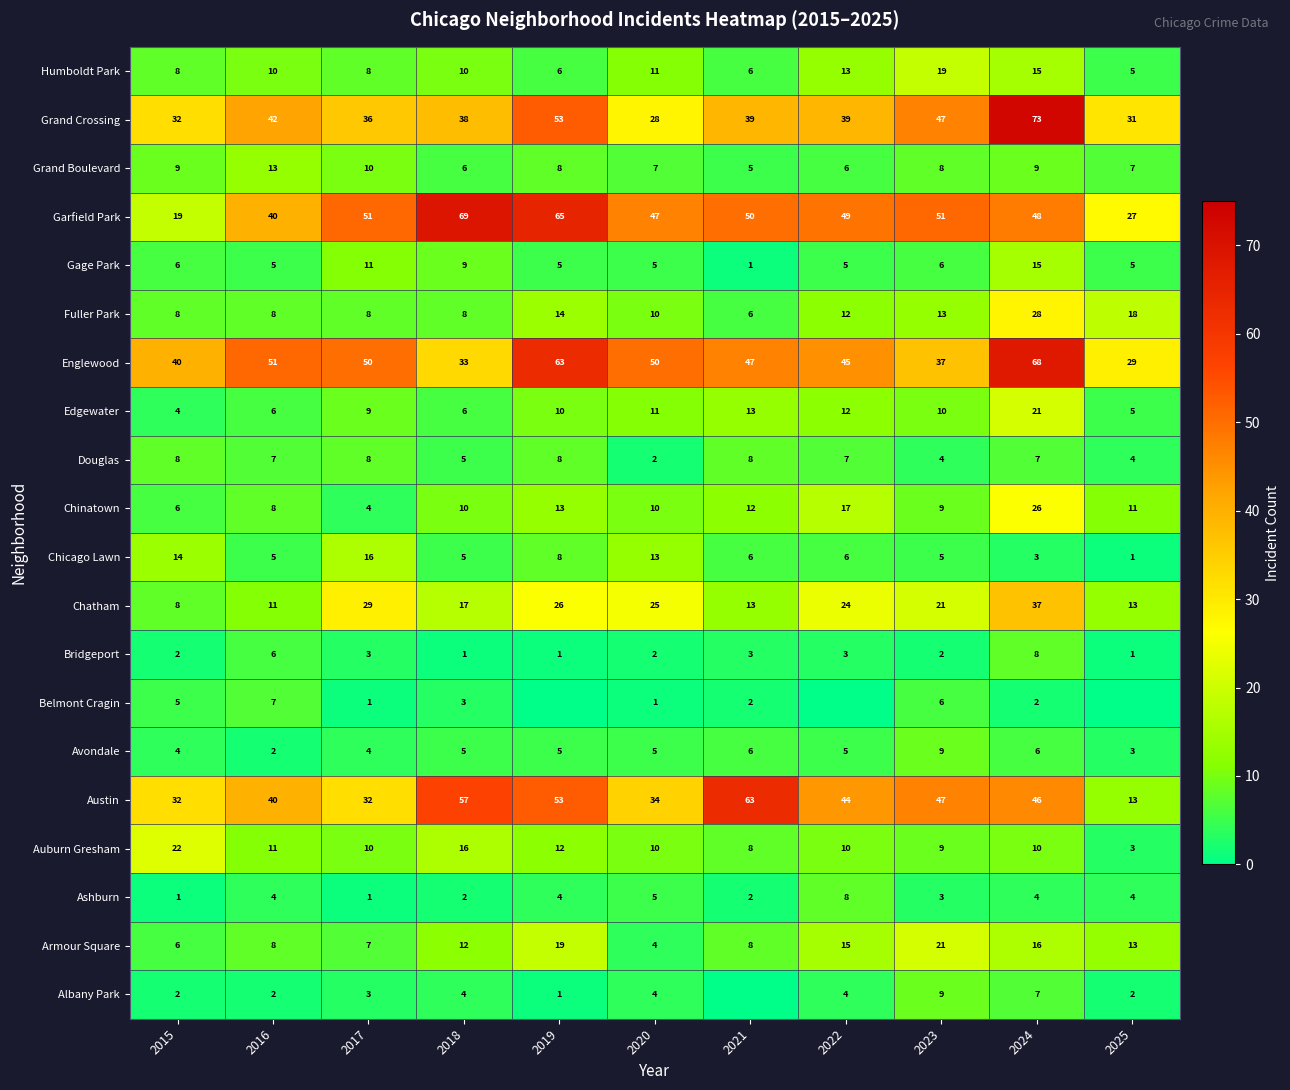

What is the spread (max minus min) of values at 2024?

71